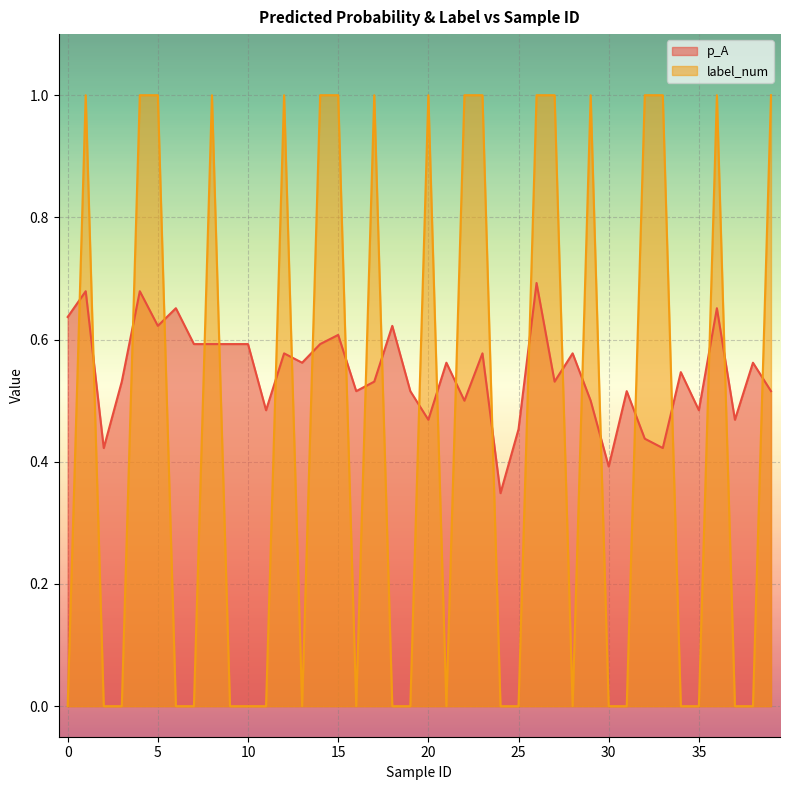

Is the value of p_A at 27 greater than the value of label_num at 38?

Yes